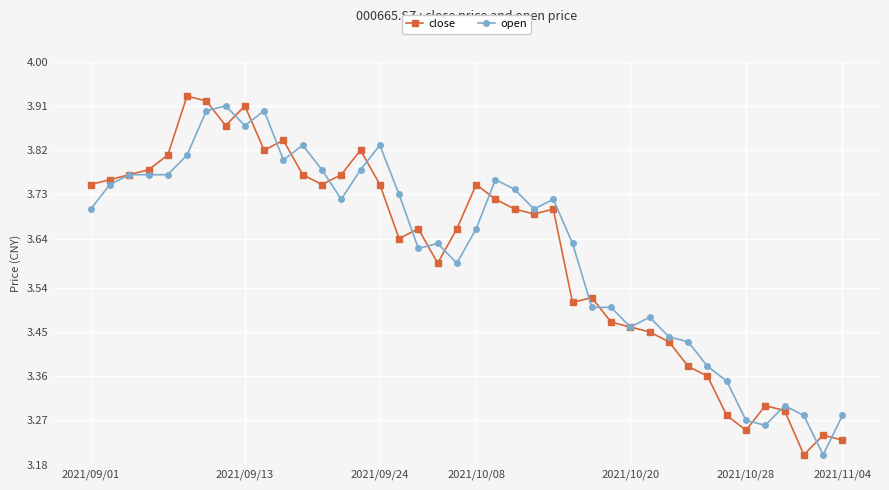

True or false: open has more than 1 points higher than both neighbors.

True